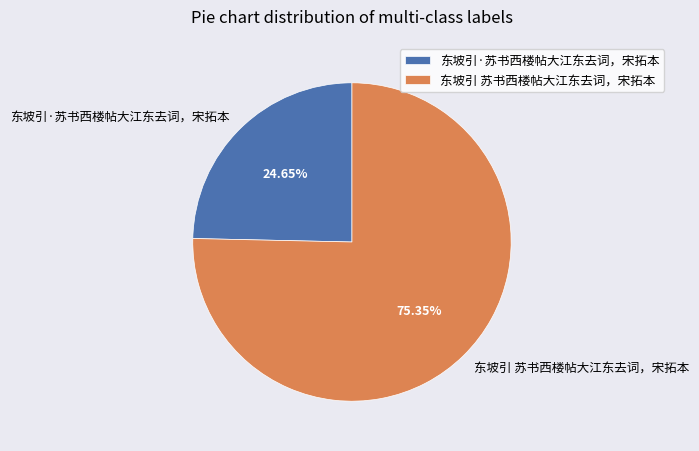

What portion of the pie excludes 东坡引·苏书西楼帖大江东去词，宋拓本?

75.3%